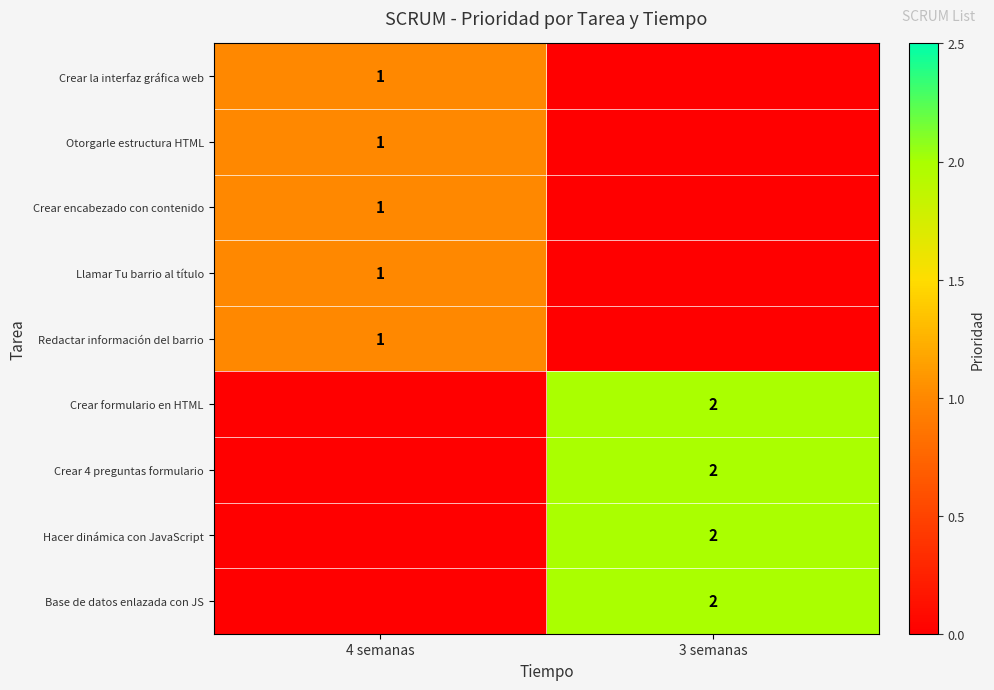

The value of Crear encabezado con contenido at 4 semanas is 1. True or false?

True